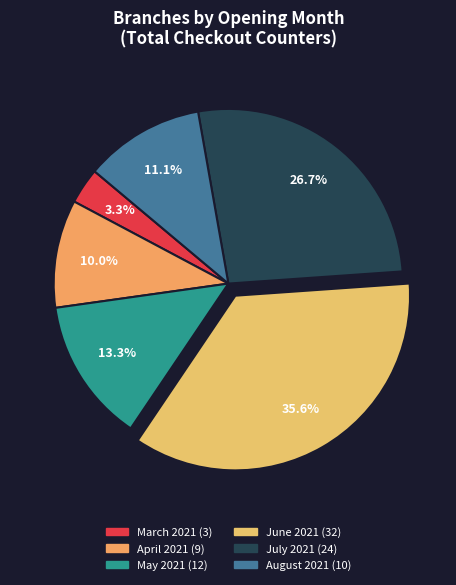

Does any single category account for the majority?

No